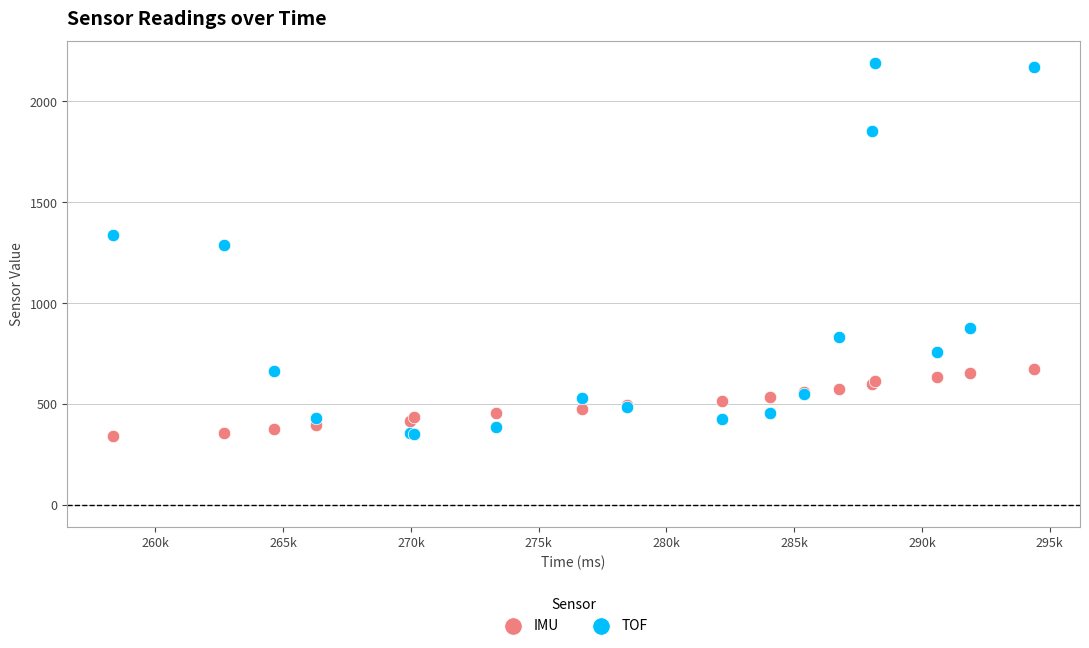

Which series contains the highest Y value?

TOF